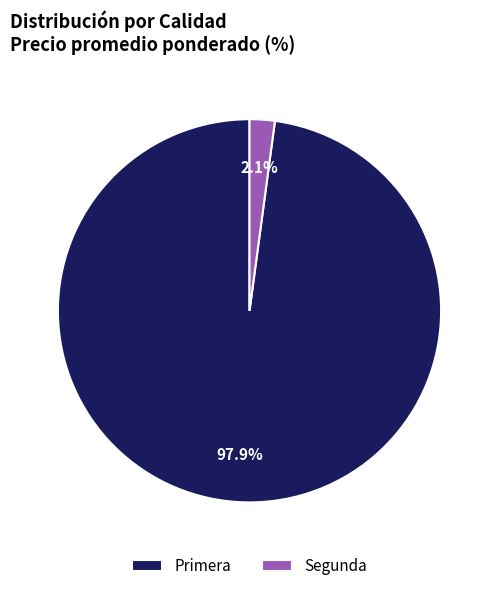

What is the majority slice?

Primera